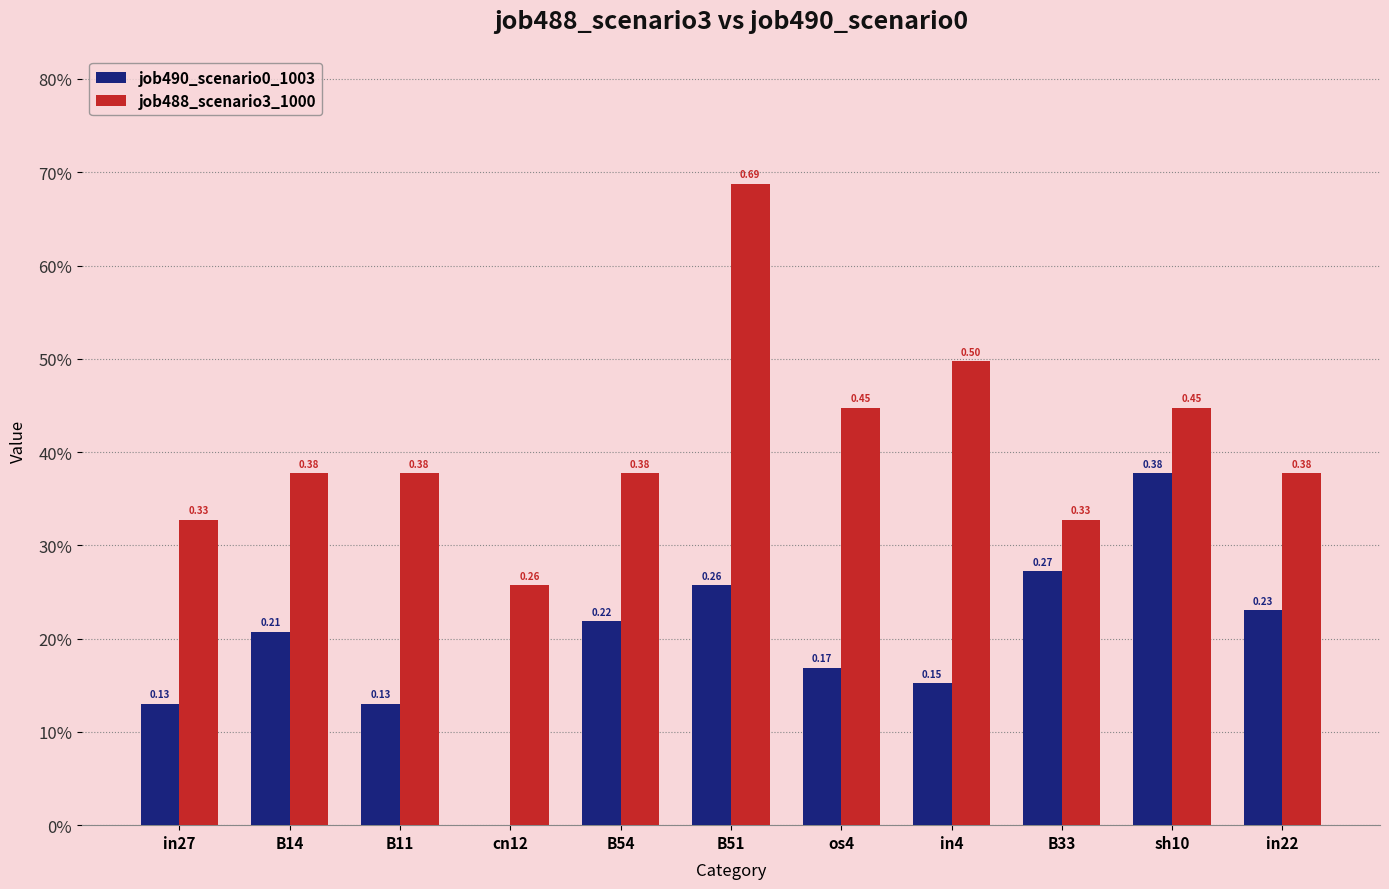

Is the value of job488_scenario3_1000 at cn12 greater than the value of job490_scenario0_1003 at B33?

No